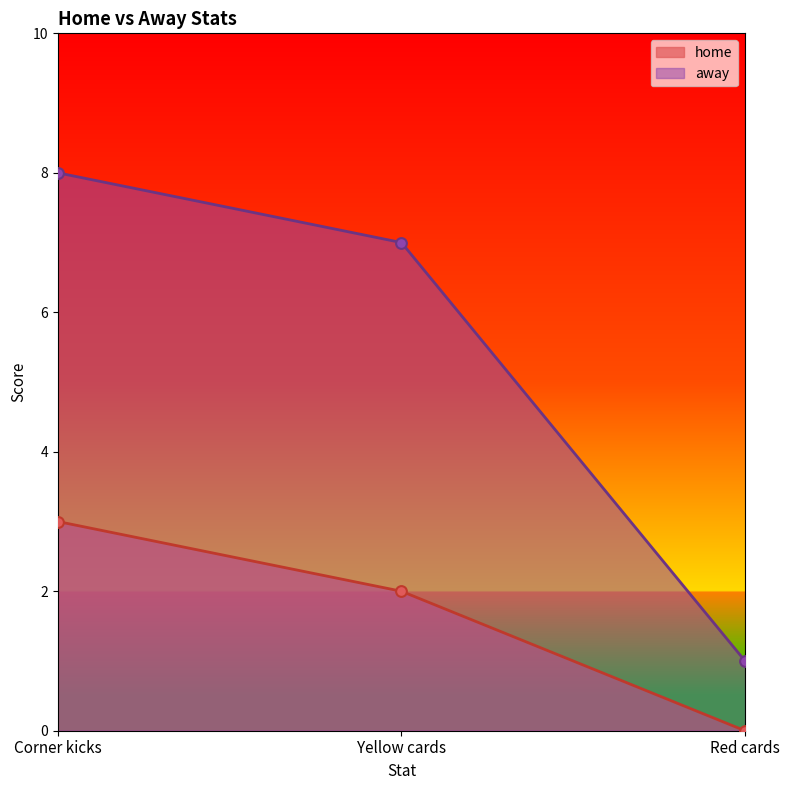

Which series has the largest Y range (max minus min)?

away